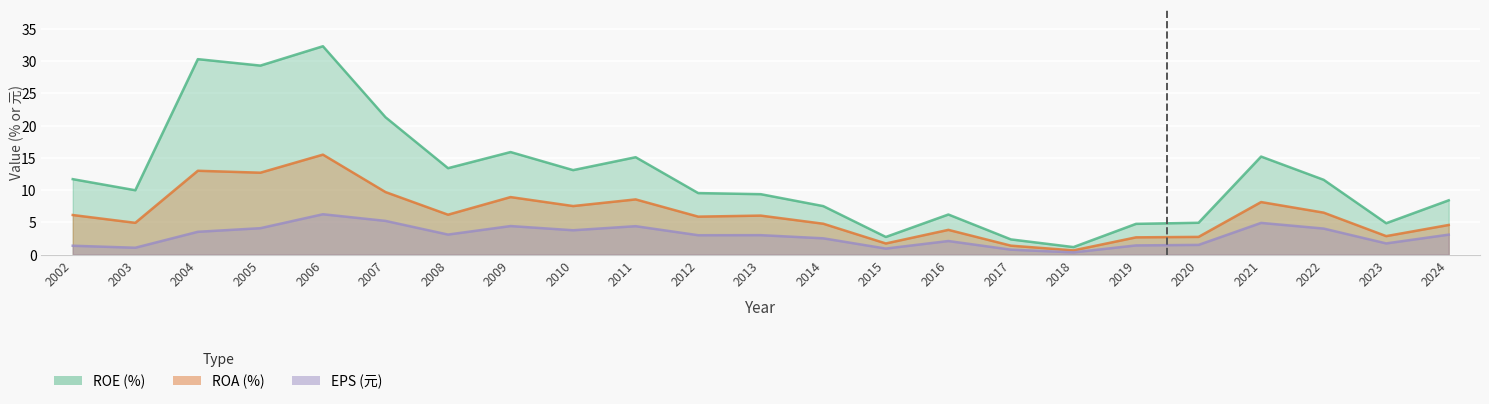

Rank the series by their average value, from highest to lowest.

ROE, ROA, EPS